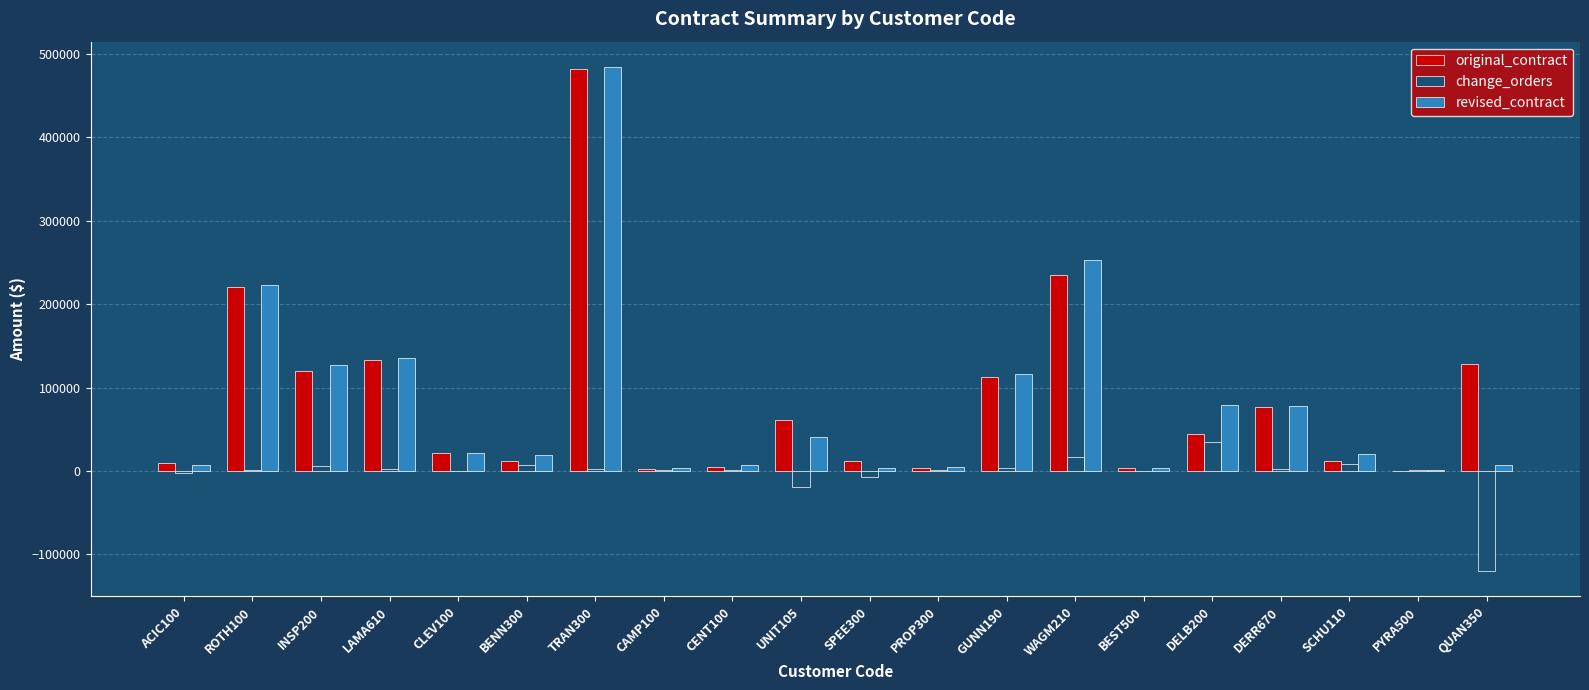

Where does the revised_contract series first go above 21500?

ROTH100